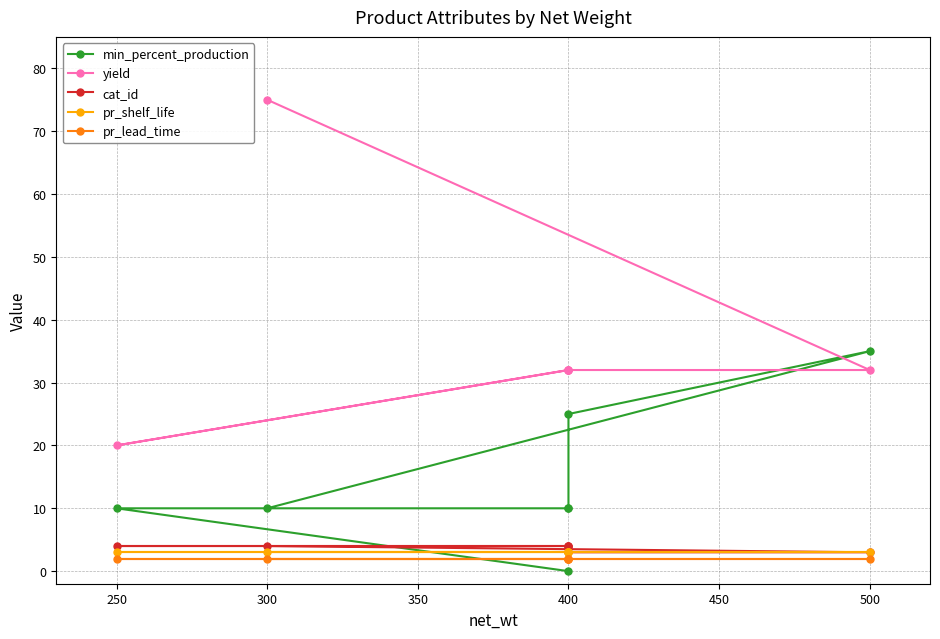

At how many categories does at least one series exceed 62?

1